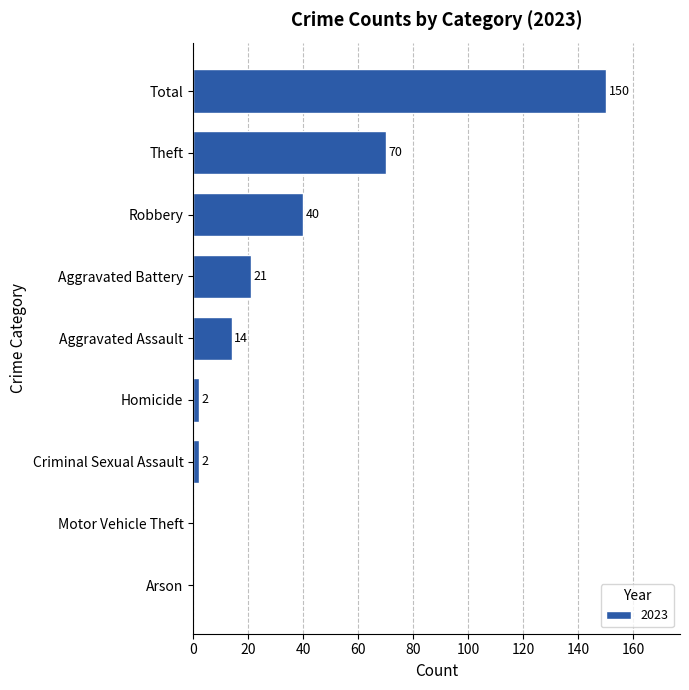

Count the number of categories in the chart.

9